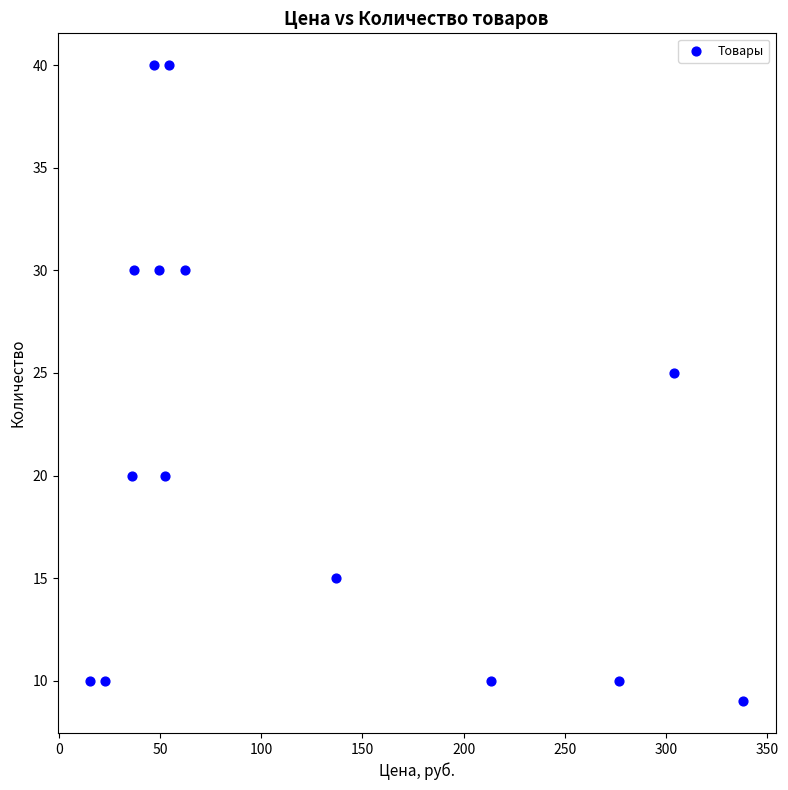

What Y value in the scatter plot is closest to 24?

25